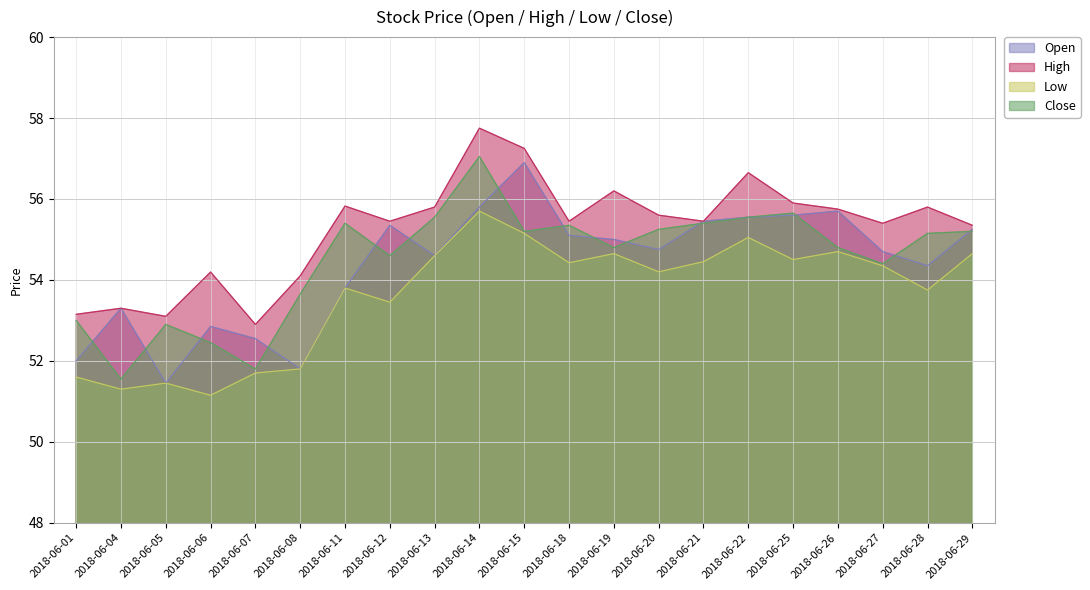

How many categories are shown in the chart?

21